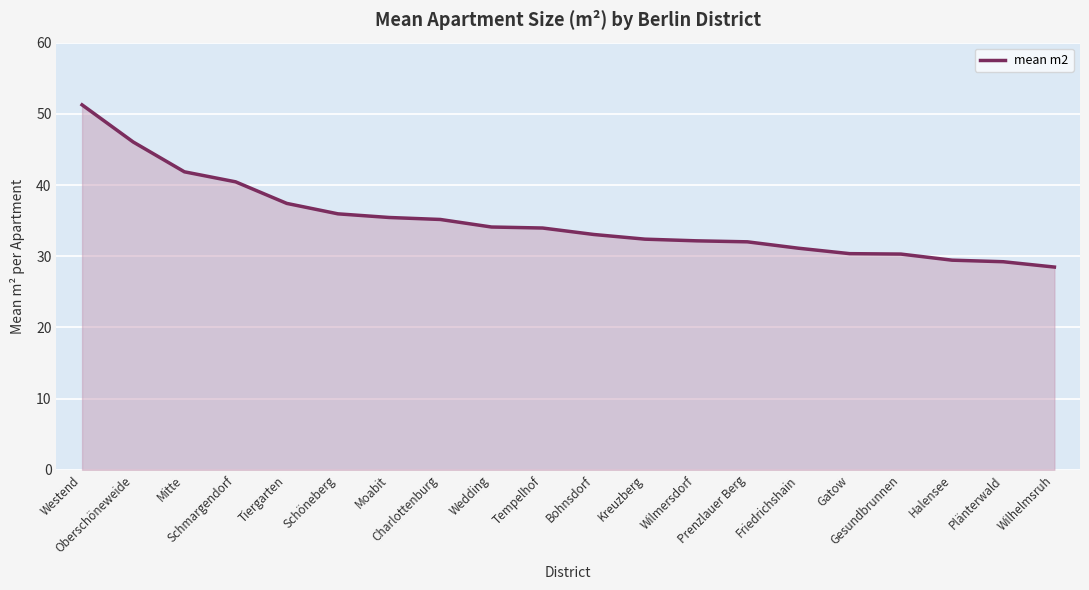

Which label corresponds to the largest value in the chart?

Westend